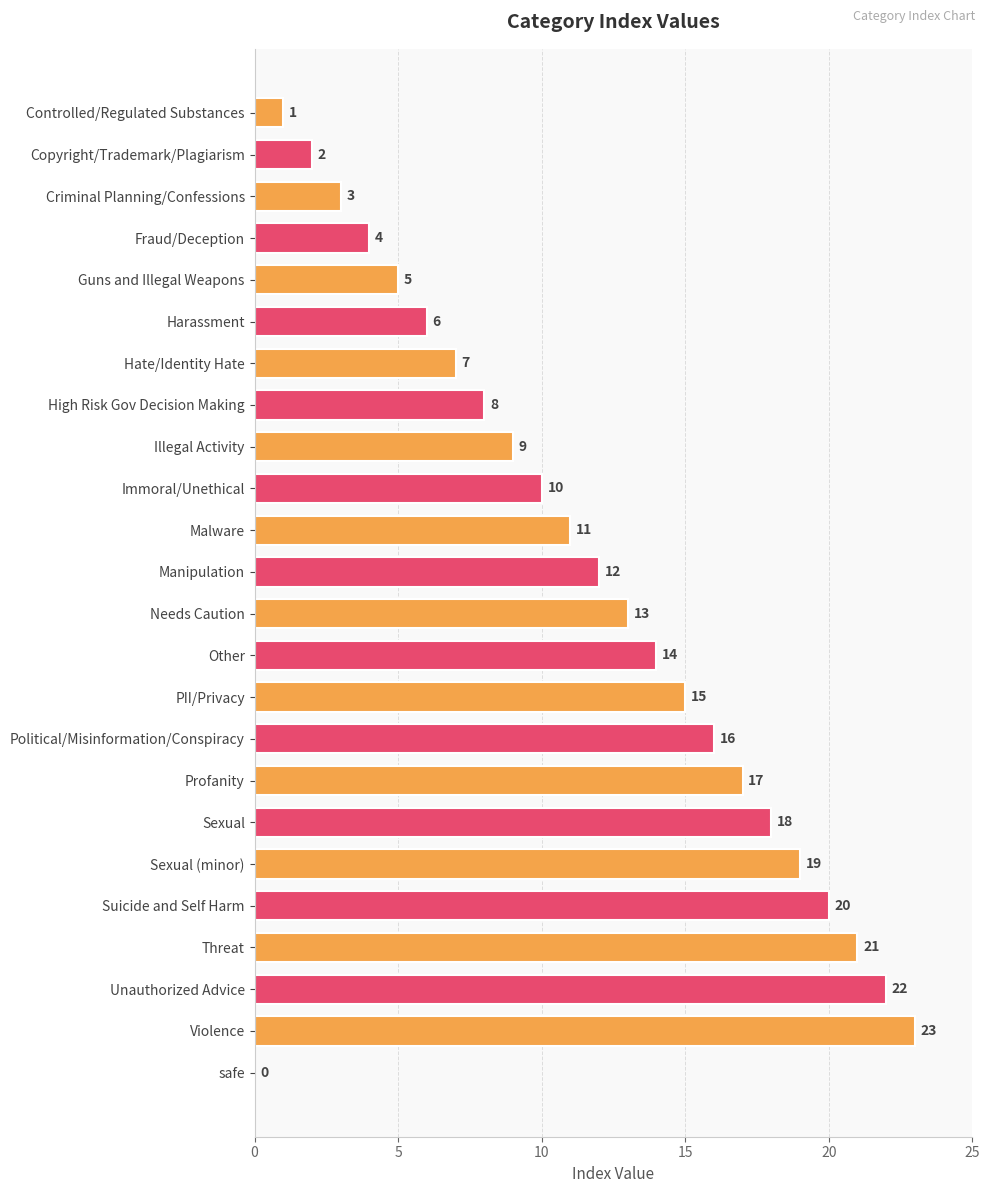

Count the number of data series in this chart.

1